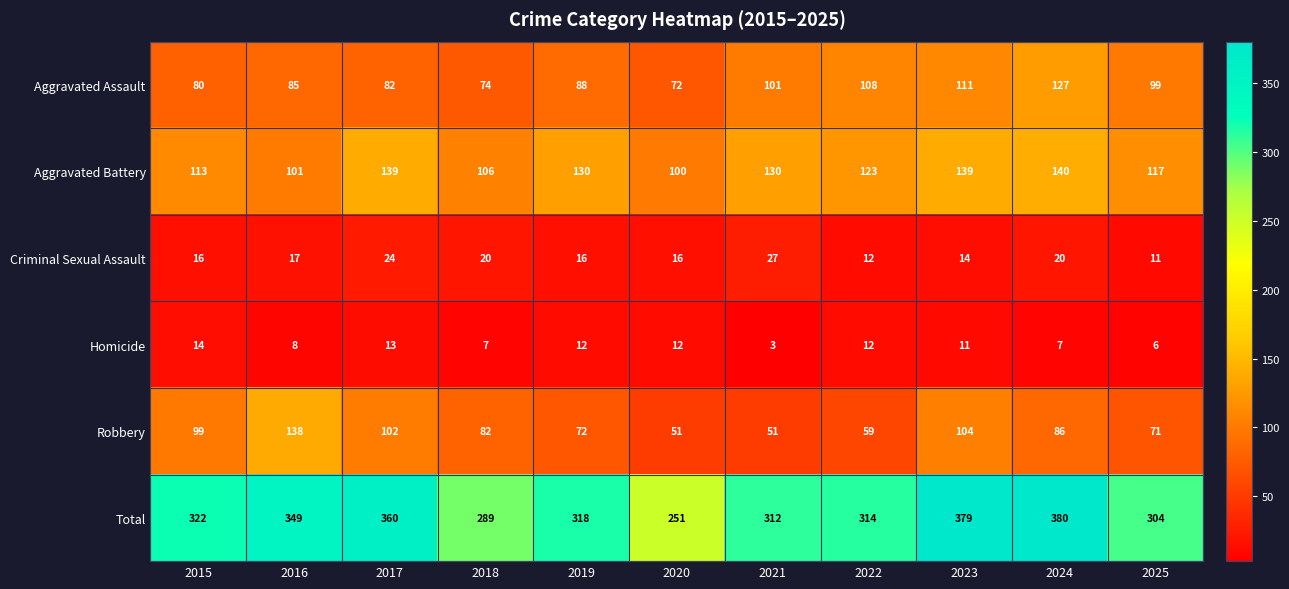

Which series has the widest spread of values?

Total